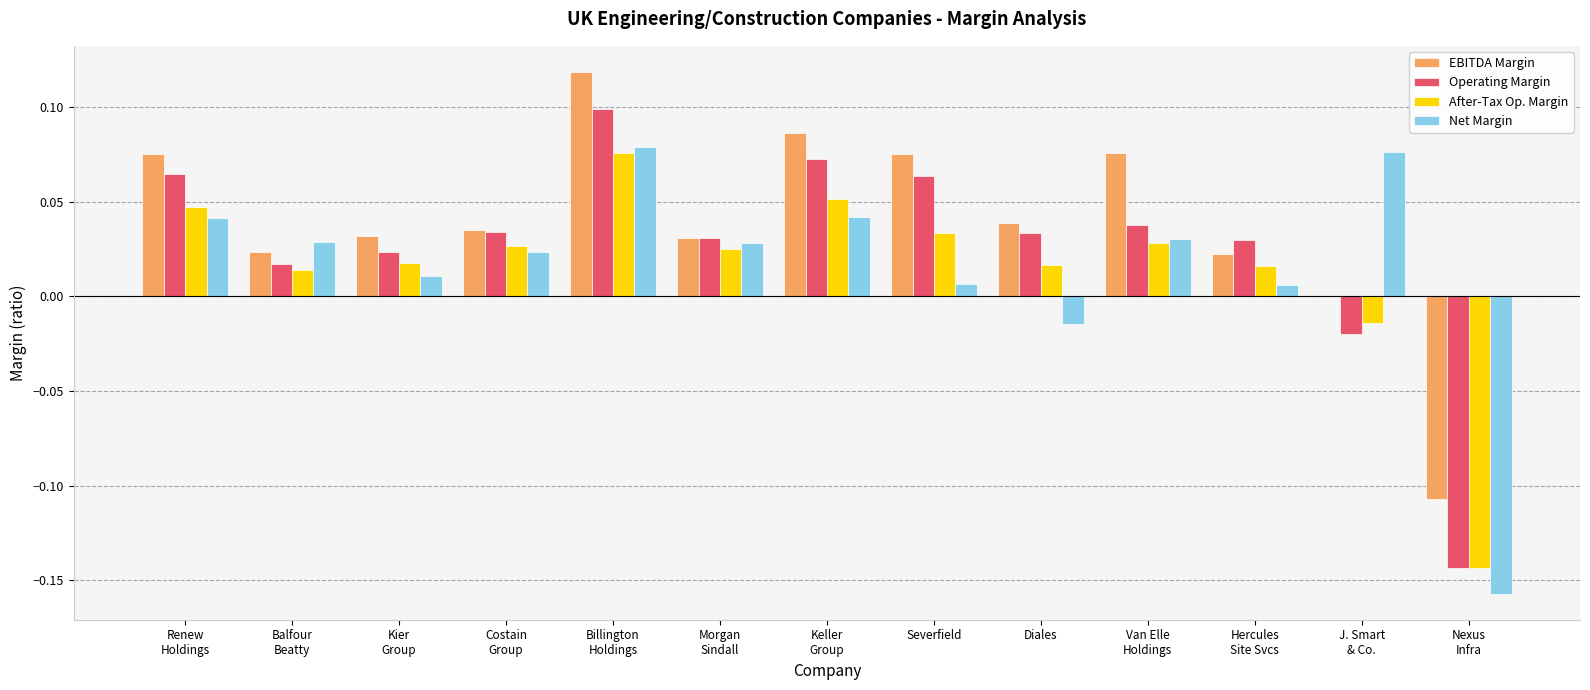

The value of Operating Margin at Severfield is 0.1. True or false?

True